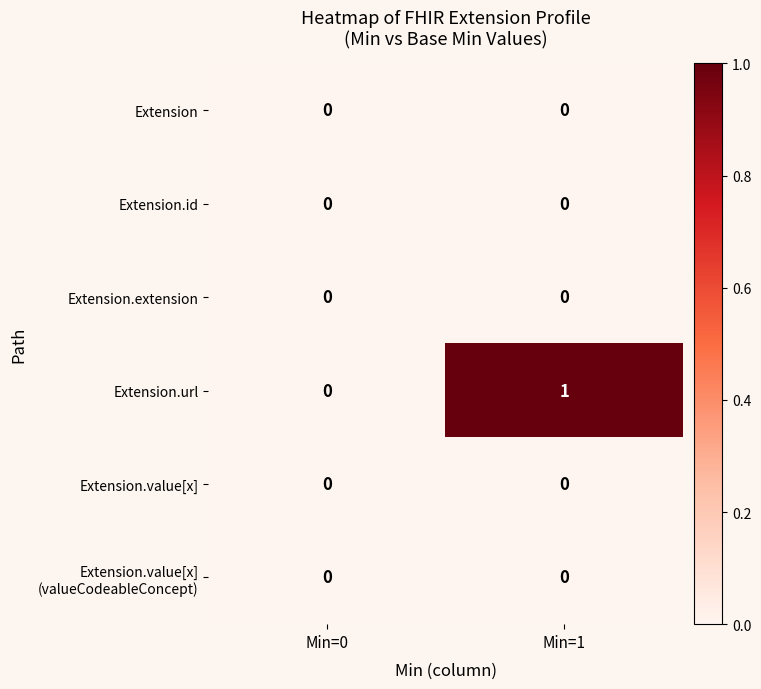

At which category is the sum across all series the highest?

Min=1